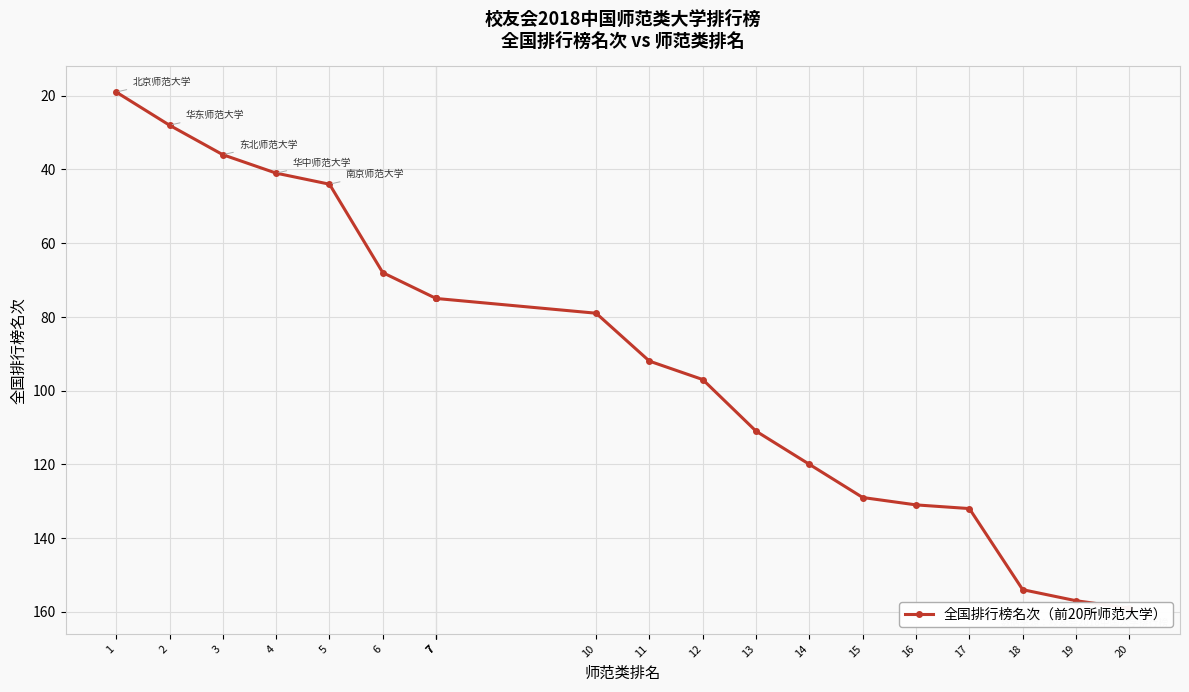

List the labels in order of value, largest first.

20, 19, 18, 17, 16, 15, 14, 13, 12, 11, 10, 7, 7, 7, 6, 5, 4, 3, 2, 1